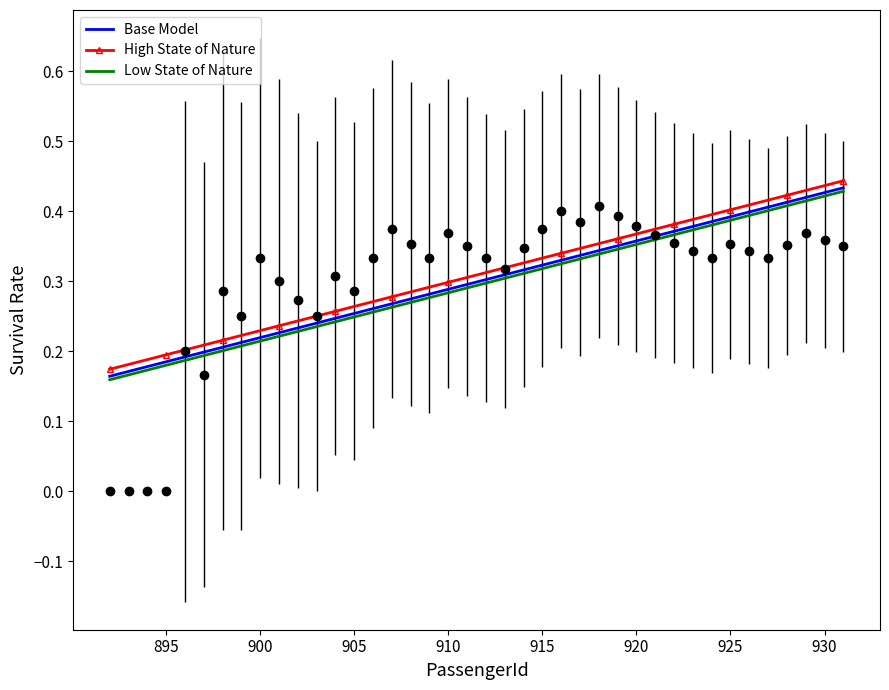

What is the value of the High State of Nature point at the 5th from the left?

0.2